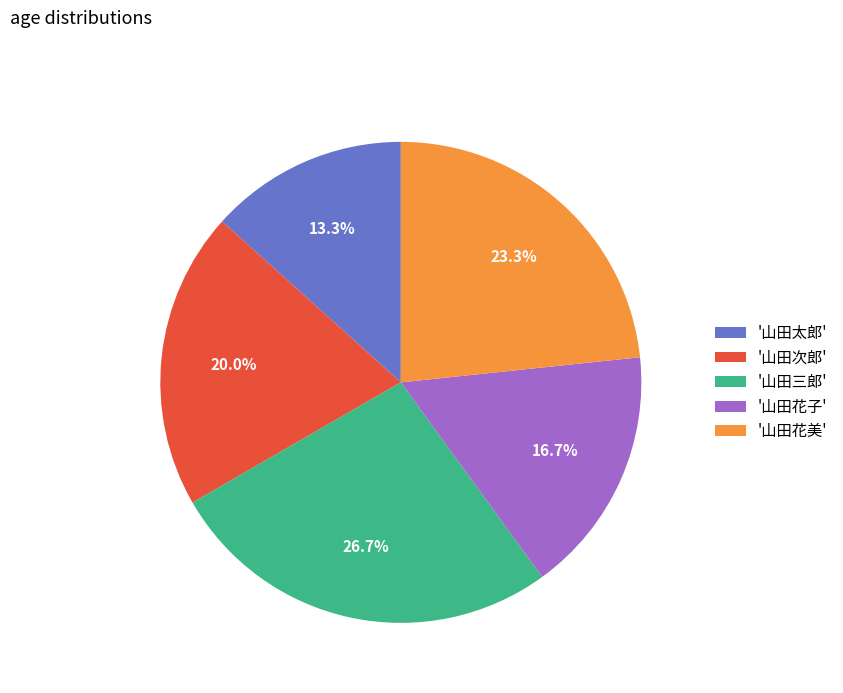

Rank the categories by value from highest to lowest.

'山田三郎', '山田花美', '山田次郎', '山田花子', '山田太郎'